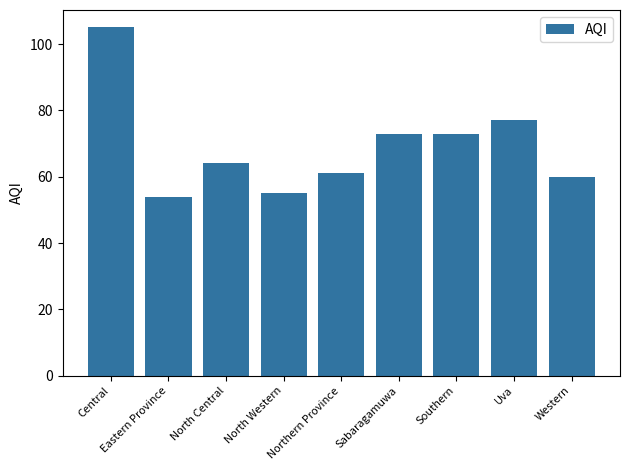

Is it true that the value at North Western is 55?

True